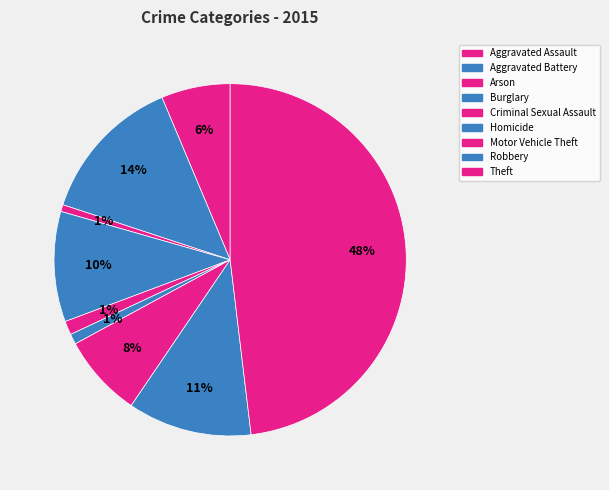

To the nearest percent, what portion does Aggravated Assault represent?

6%